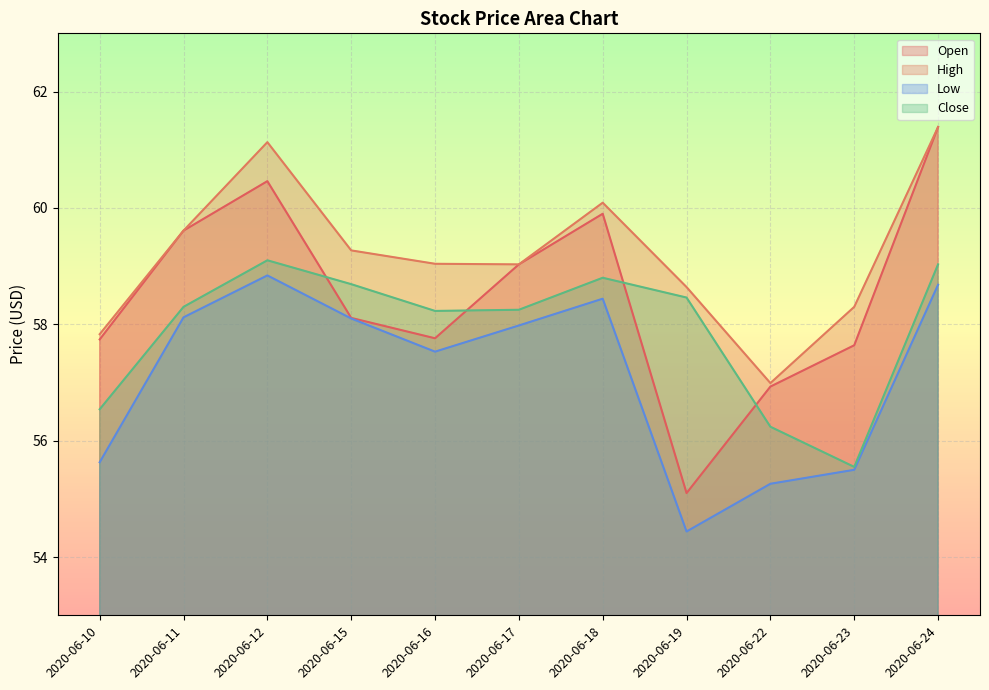

Reading left to right, list all the values displayed in this chart.

Open: 2020-06-10=57.7	2020-06-11=59.6	2020-06-12=60.5	2020-06-15=58.1	2020-06-16=57.8	2020-06-17=59.0	2020-06-18=59.9	2020-06-19=55.1	2020-06-22=56.9	2020-06-23=57.6	2020-06-24=61.4
High: 2020-06-10=57.8	2020-06-11=59.6	2020-06-12=61.1	2020-06-15=59.3	2020-06-16=59.0	2020-06-17=59.0	2020-06-18=60.1	2020-06-19=58.6	2020-06-22=57.0	2020-06-23=58.3	2020-06-24=61.4
Low: 2020-06-10=55.6	2020-06-11=58.1	2020-06-12=58.8	2020-06-15=58.1	2020-06-16=57.5	2020-06-17=58.0	2020-06-18=58.4	2020-06-19=54.4	2020-06-22=55.3	2020-06-23=55.5	2020-06-24=58.7
Close: 2020-06-10=56.5	2020-06-11=58.3	2020-06-12=59.1	2020-06-15=58.7	2020-06-16=58.2	2020-06-17=58.2	2020-06-18=58.8	2020-06-19=58.5	2020-06-22=56.2	2020-06-23=55.5	2020-06-24=59.0